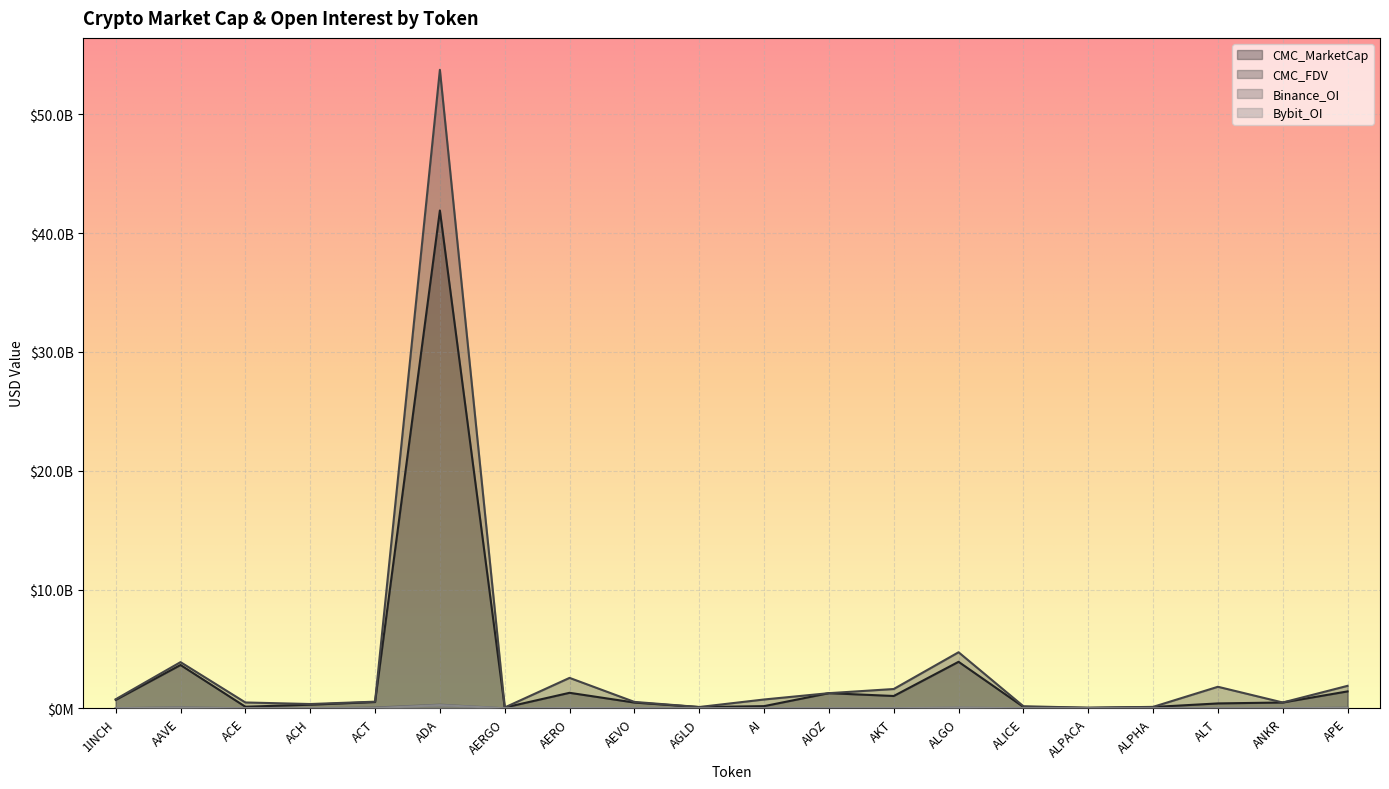

The value of CMC_MarketCap at APE is 353642847.4. True or false?

False